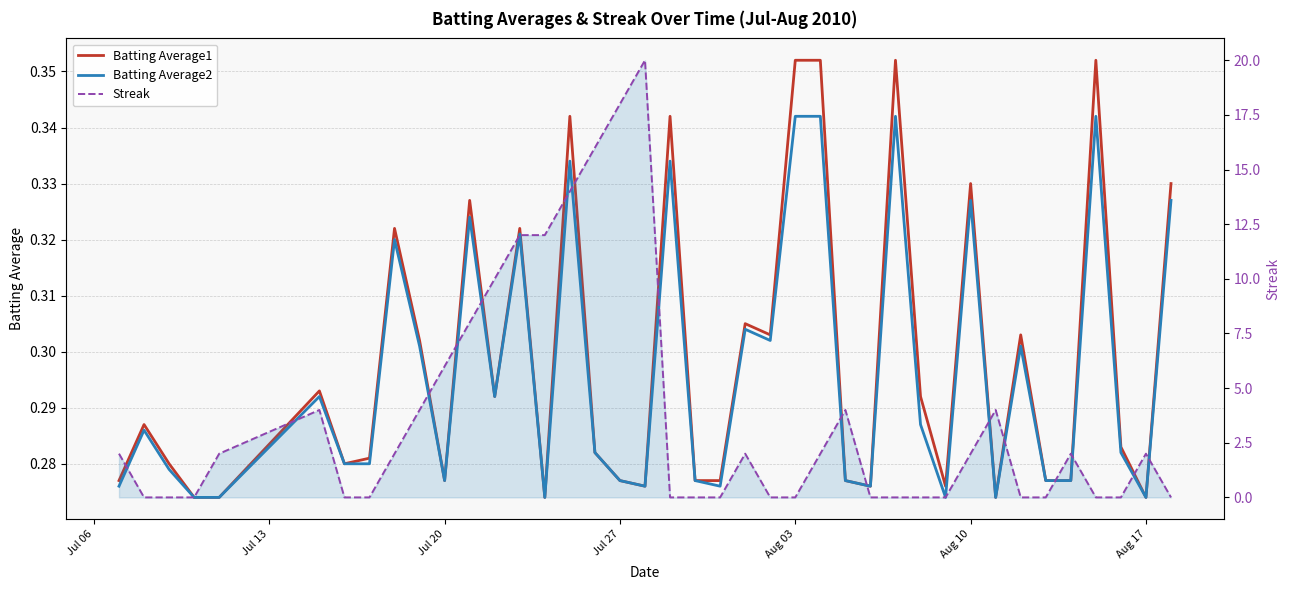

Reading right to left, list all the values displayed in this chart.

Batting Average1: 0.3	0.3	0.3	0.4	0.3	0.3	0.3	0.3	0.3	0.3	0.3	0.4	0.3	0.3	0.4	0.4	0.3	0.3	0.3	0.3	0.3	0.3	0.3	0.3	0.3	0.3	0.3	0.3	0.3	0.3	0.3	0.3	0.3	0.3	0.3	0.3	0.3	0.3	0.3	0.3
Batting Average2: 0.3	0.3	0.3	0.3	0.3	0.3	0.3	0.3	0.3	0.3	0.3	0.3	0.3	0.3	0.3	0.3	0.3	0.3	0.3	0.3	0.3	0.3	0.3	0.3	0.3	0.3	0.3	0.3	0.3	0.3	0.3	0.3	0.3	0.3	0.3	0.3	0.3	0.3	0.3	0.3
Streak: 0.0	2.0	0.0	0.0	2.0	0.0	0.0	4.0	2.0	0.0	0.0	0.0	0.0	4.0	2.0	0.0	0.0	2.0	0.0	0.0	0.0	20.0	18.0	16.0	14.0	12.0	12.0	10.0	8.0	6.0	4.0	2.0	0.0	0.0	4.0	2.0	0.0	0.0	0.0	2.0